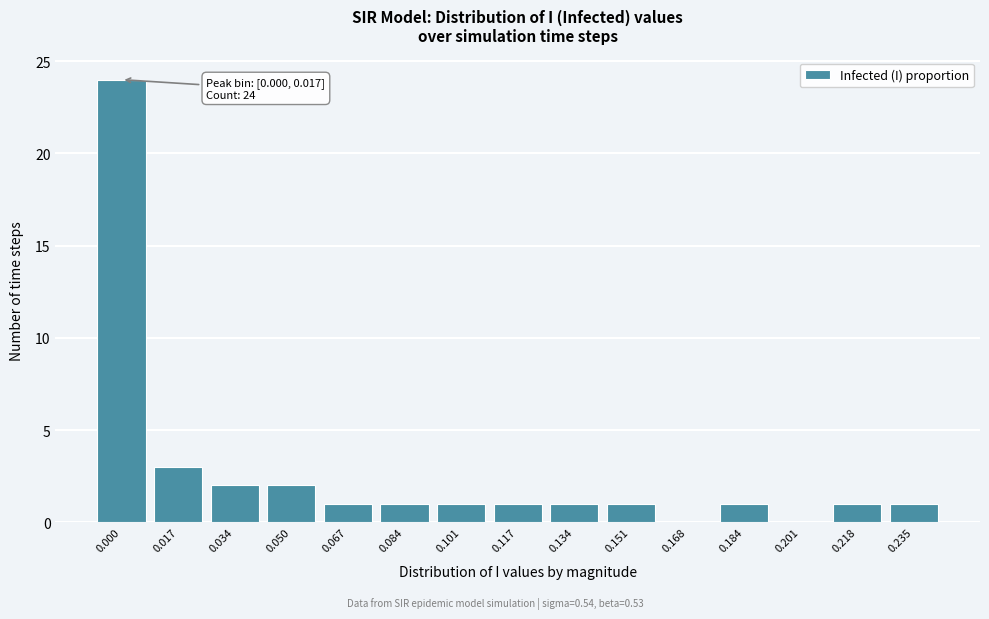

Reading left to right, what are all the values shown in this chart?

0.000=24	0.017=3	0.034=2	0.050=2	0.067=1	0.084=1	0.101=1	0.117=1	0.134=1	0.151=1	0.168=0	0.184=1	0.201=0	0.218=1	0.235=1